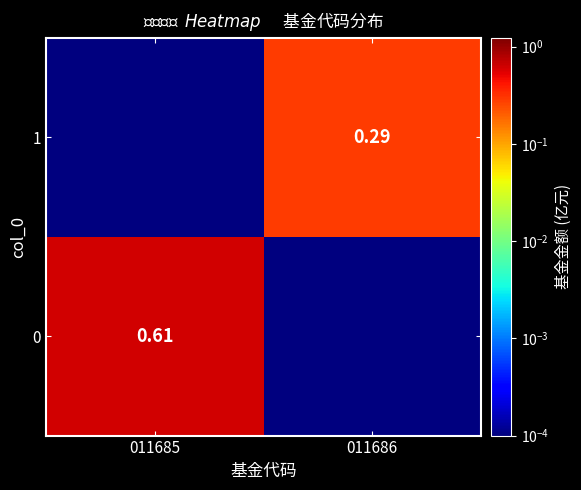

Is the value of 1 at 011686 greater than the value of 0 at 011685?

No